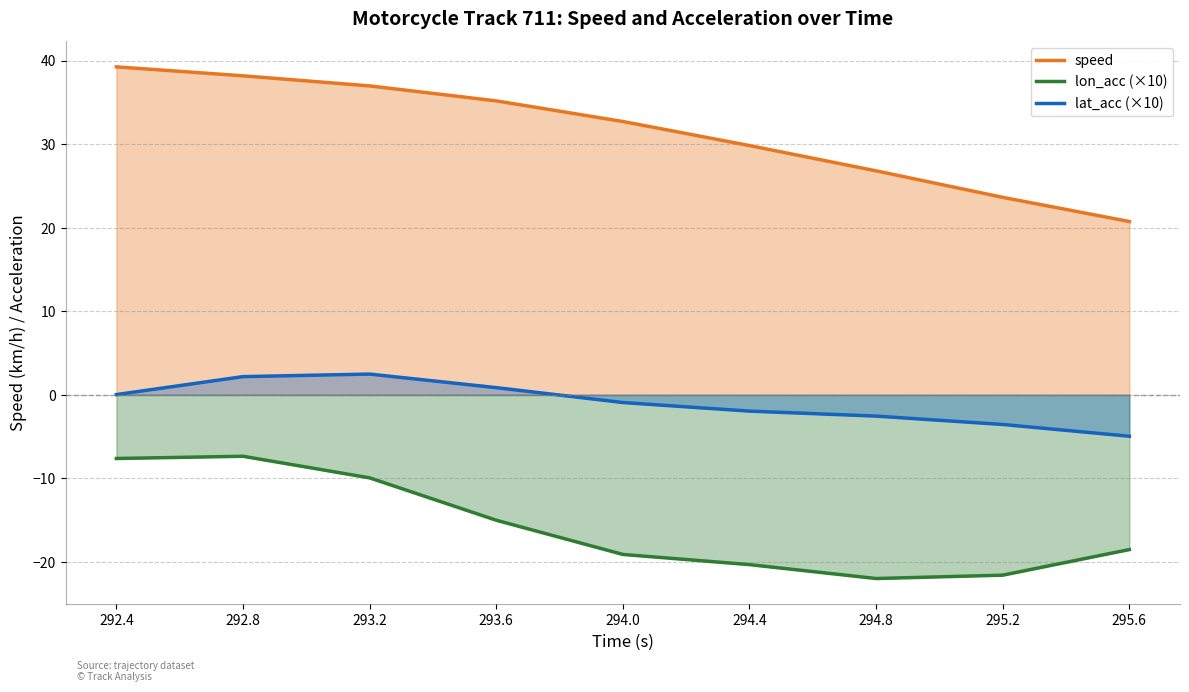

What is the lowest value of the lon_acc (×10) series?

-22.0